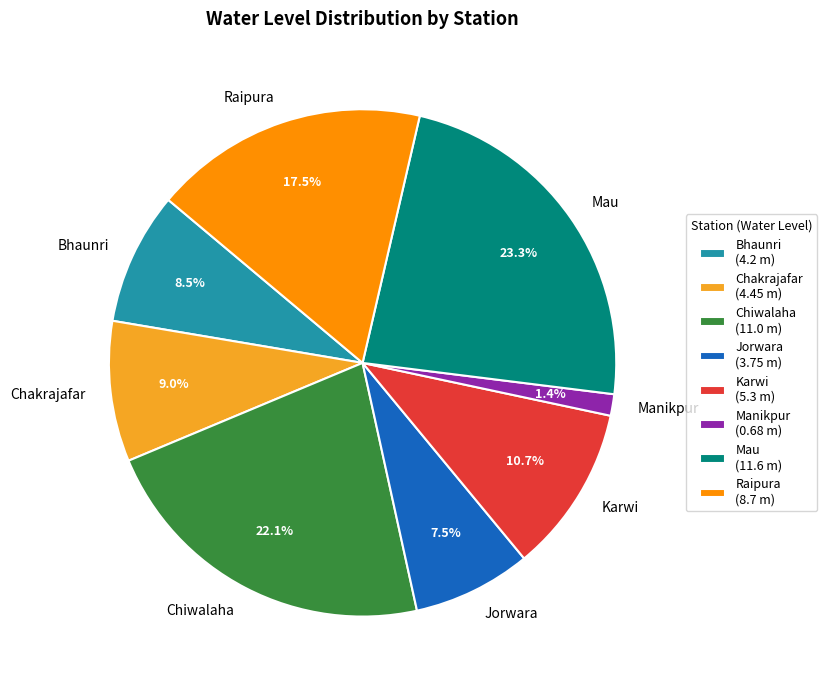

Combined, what portion of the pie is Mau and Karwi?

34.0%